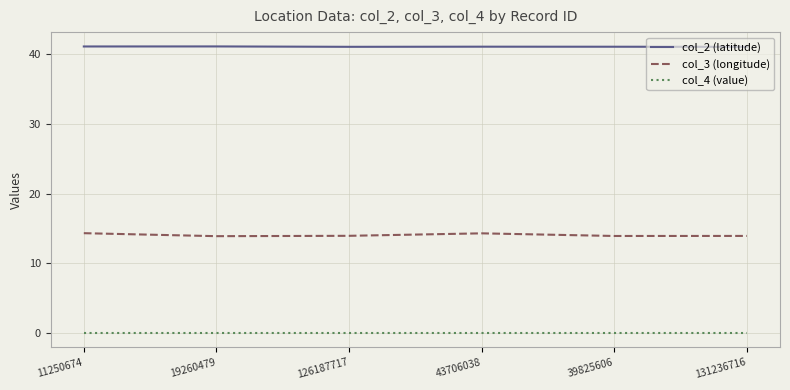

The value of col_2 (latitude) at 39825606 is 14.3. True or false?

False